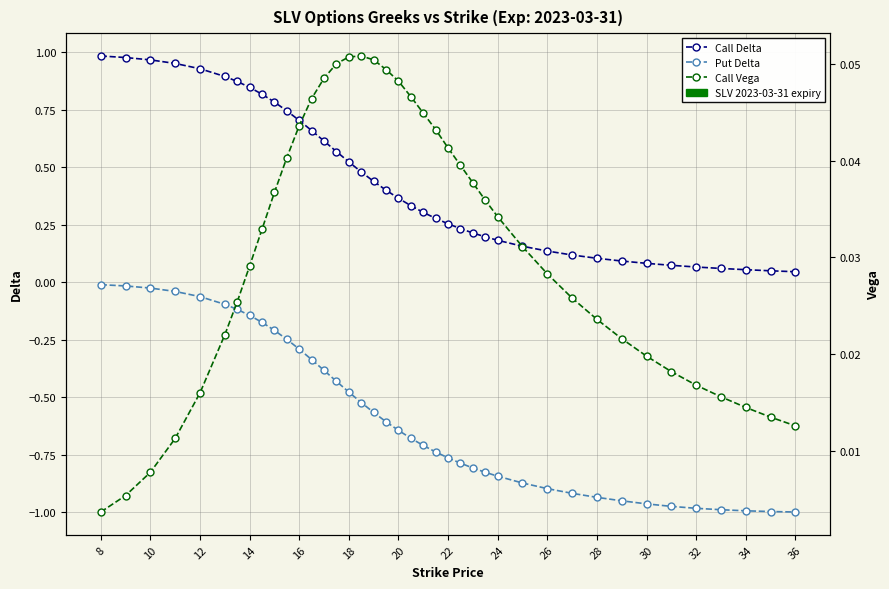

How many lines are shown in the chart?

3